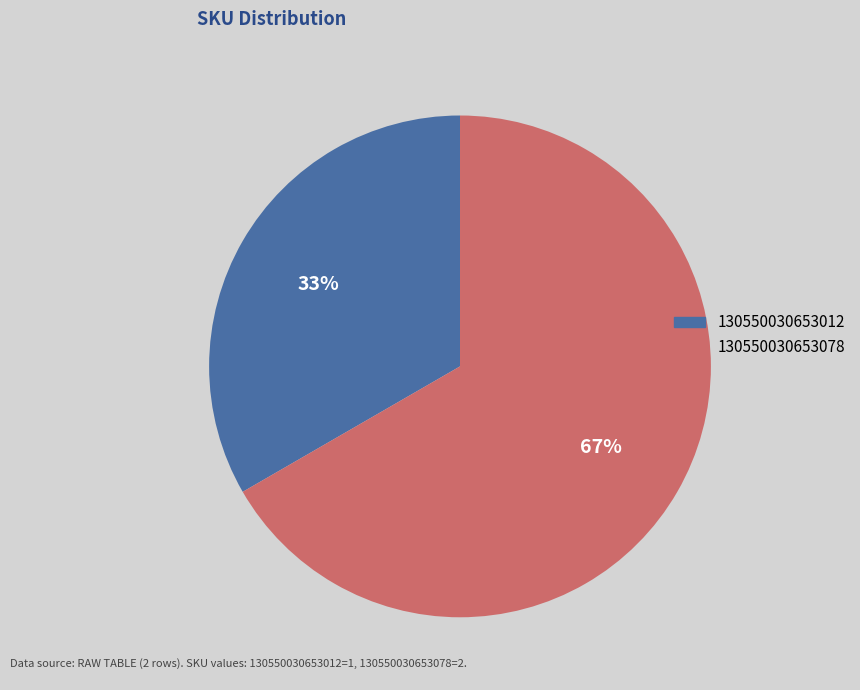

To the nearest percent, what is the average slice percentage?

50%